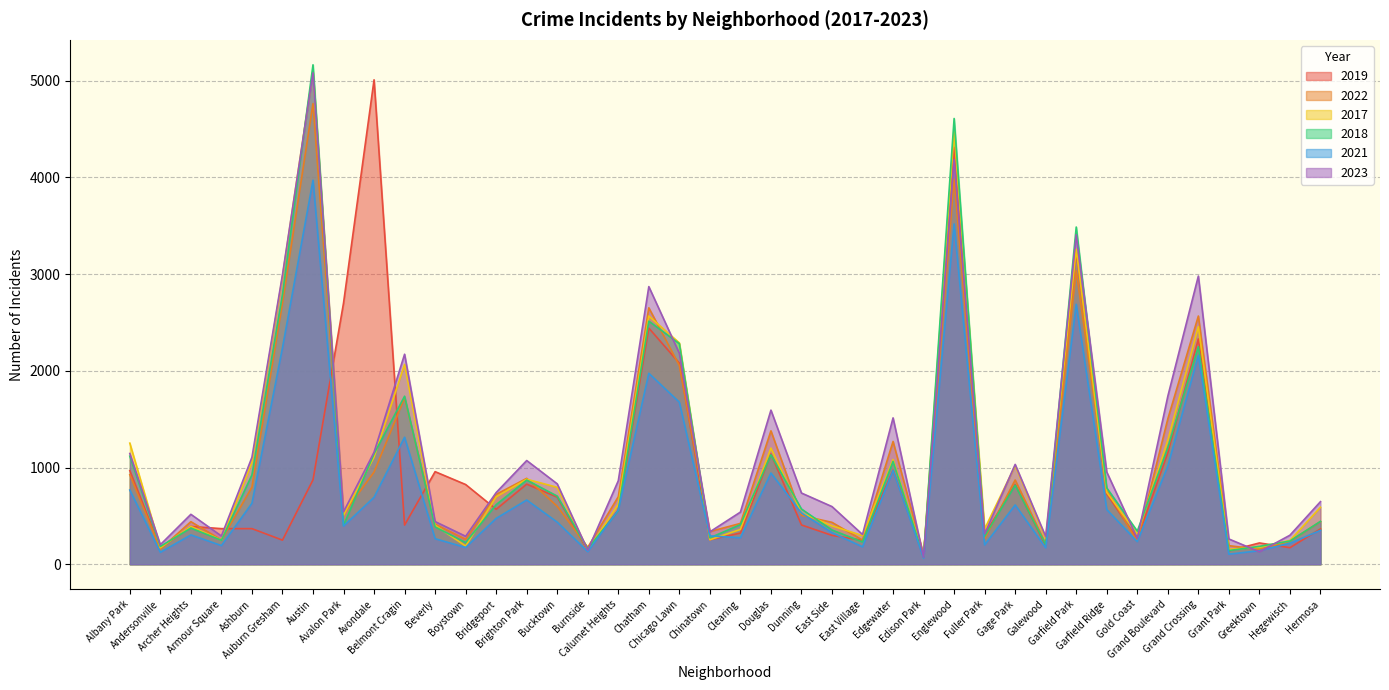

Which series ends up on top after the final intersection of 2017 and 2019?

2017